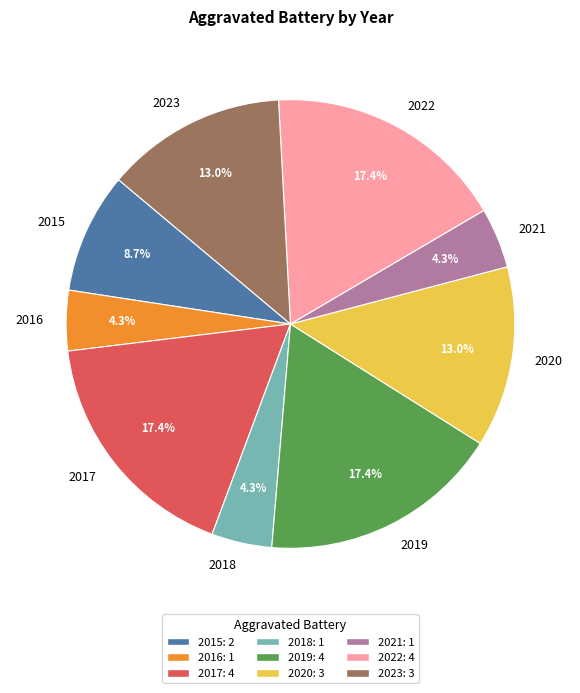

Is there a majority slice in this chart?

No